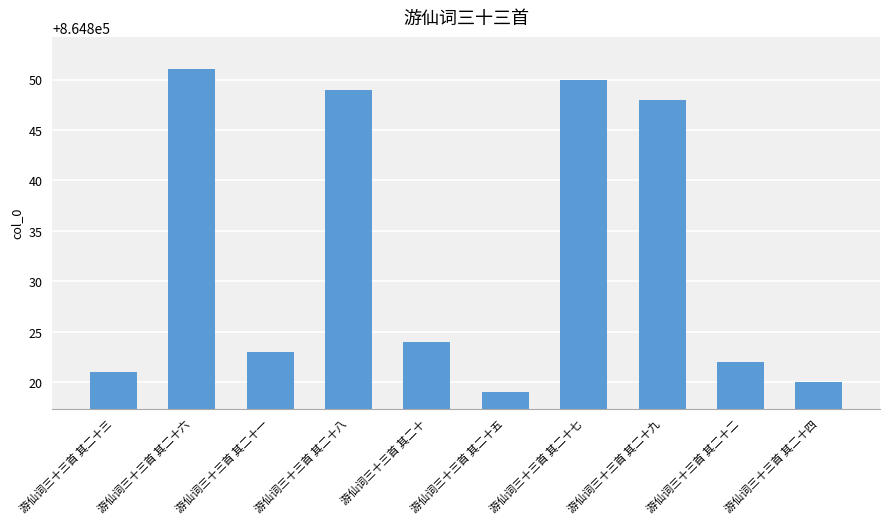

The value at 游仙词三十三首 其二十一 is 864823. True or false?

True